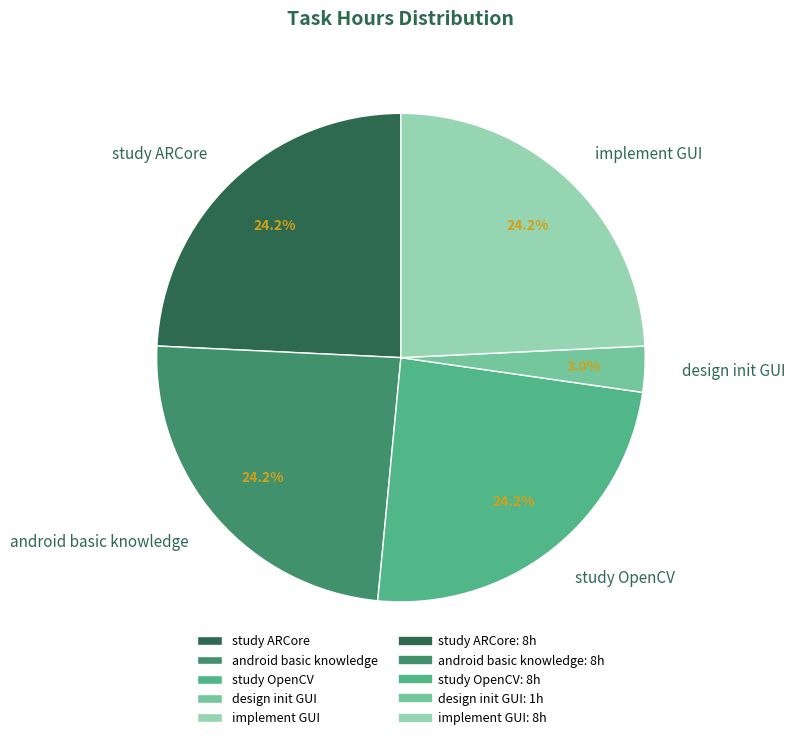

Between design init GUI and study OpenCV, which is larger?

study OpenCV